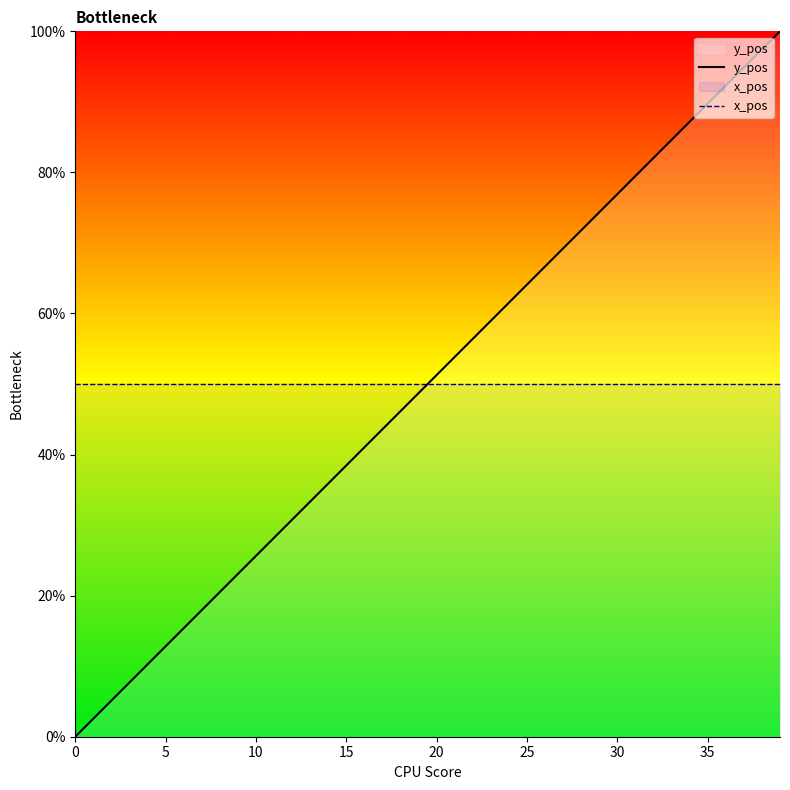

Reading left to right, extract all data points from this chart.

y_pos: 0.0	2.6	5.1	7.7	10.3	12.8	15.4	17.9	20.5	23.1	25.6	28.2	30.8	33.3	35.9	38.5	41.0	43.6	46.2	48.7	51.3	53.8	56.4	59.0	61.5	64.1	66.7	69.2	71.8	74.4	76.9	79.5	82.1	84.6	87.2	89.7	92.3	94.9	97.4	100.0
x_pos: 50.0	50.0	50.0	50.0	50.0	50.0	50.0	50.0	50.0	50.0	50.0	50.0	50.0	50.0	50.0	50.0	50.0	50.0	50.0	50.0	50.0	50.0	50.0	50.0	50.0	50.0	50.0	50.0	50.0	50.0	50.0	50.0	50.0	50.0	50.0	50.0	50.0	50.0	50.0	50.0